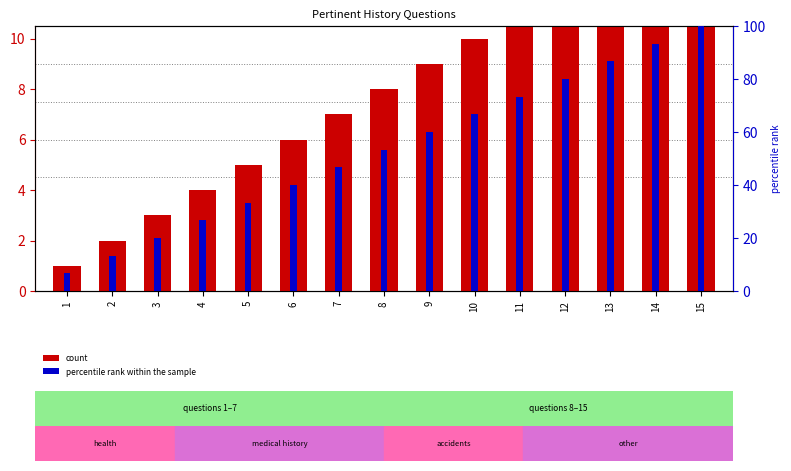

At which category is the sum across all series the highest?

15